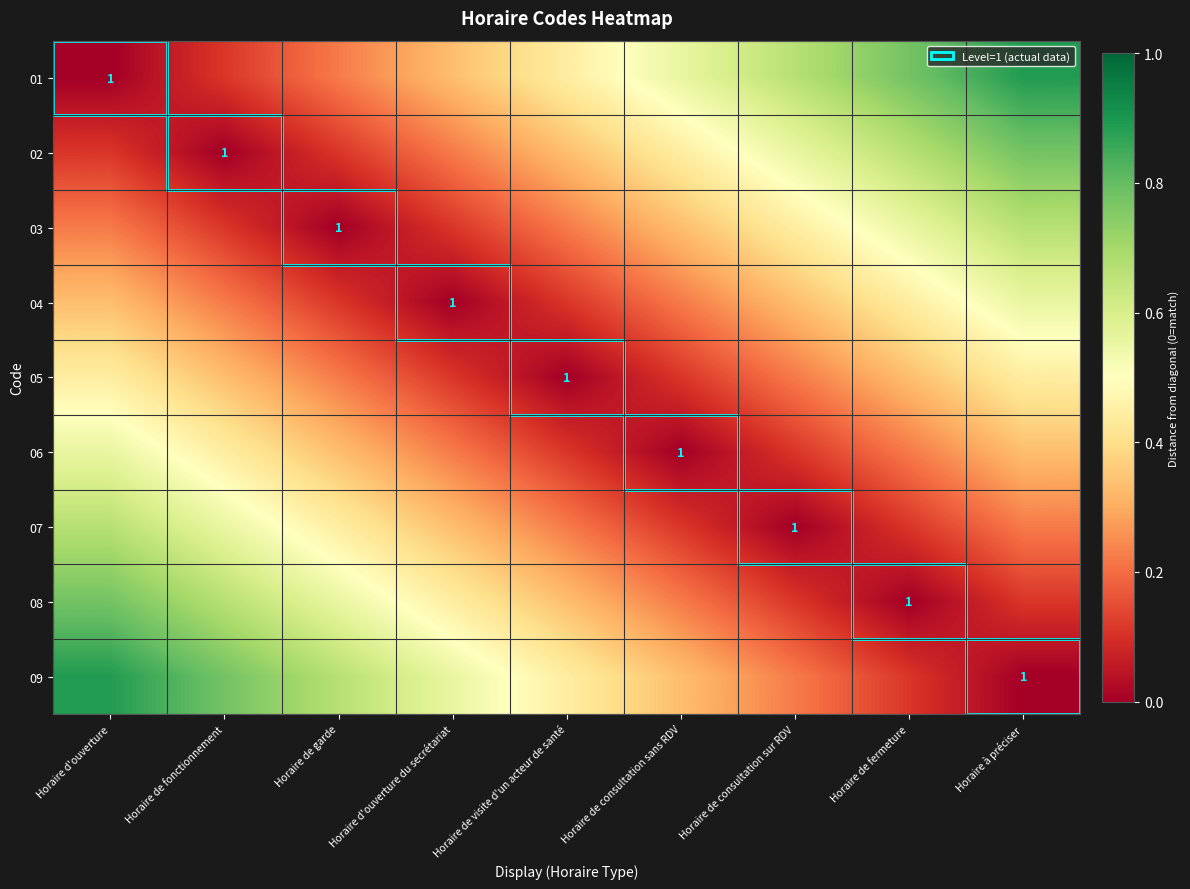

Count the number of data series in this chart.

9